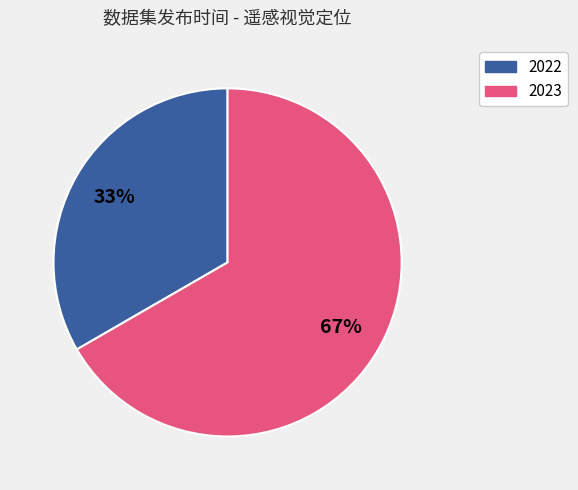

Does any single category account for the majority?

Yes